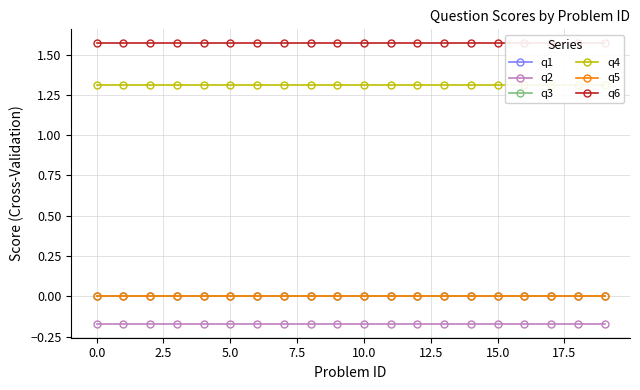

True or false: q1 and q5 intersect in this chart.

False